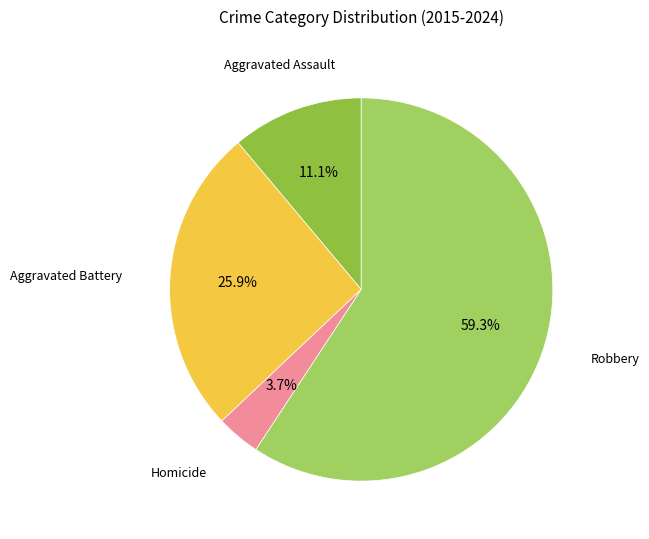

Which slice represents more than half of the pie?

Robbery